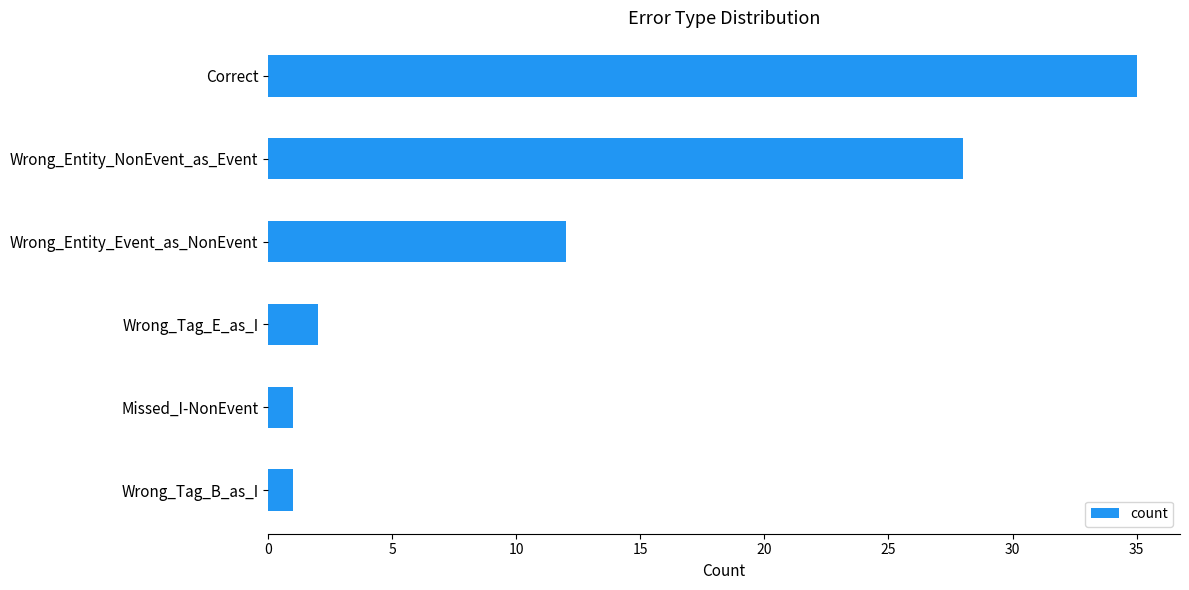

What is the approximate value at Wrong_Entity_NonEvent_as_Event, to the nearest 10?

30